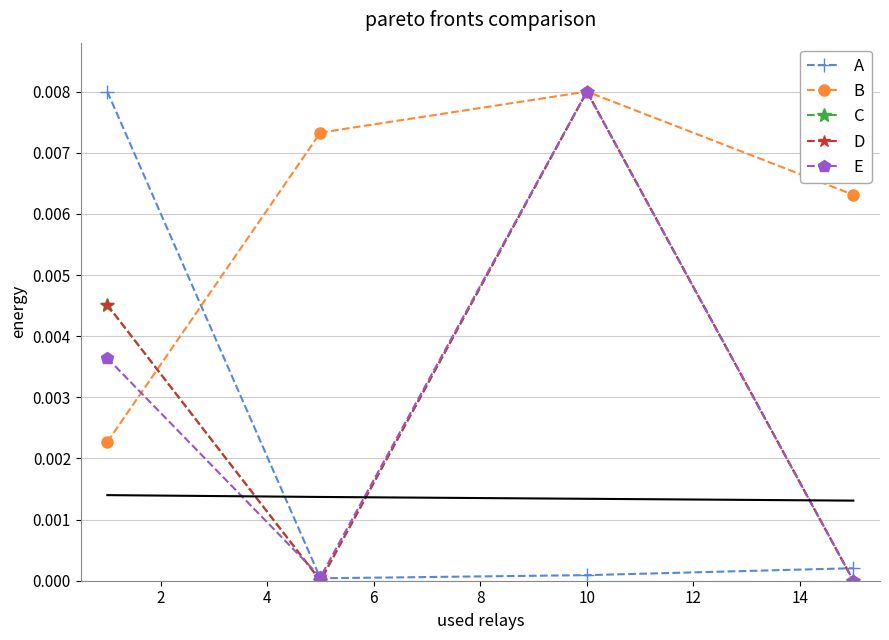

How many distinct data groups are displayed?

5